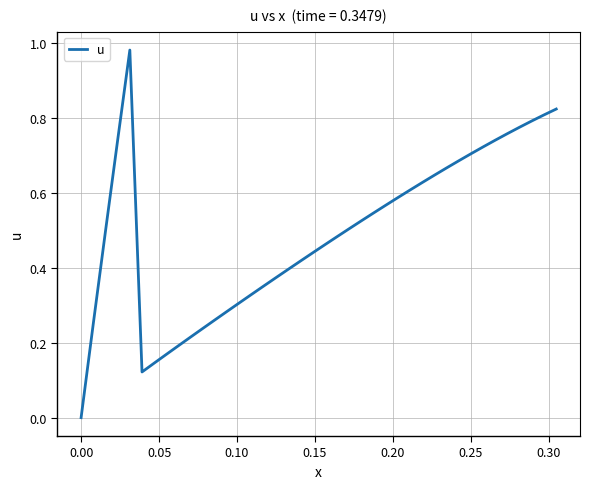

Does the chart have visible grid lines?

Yes